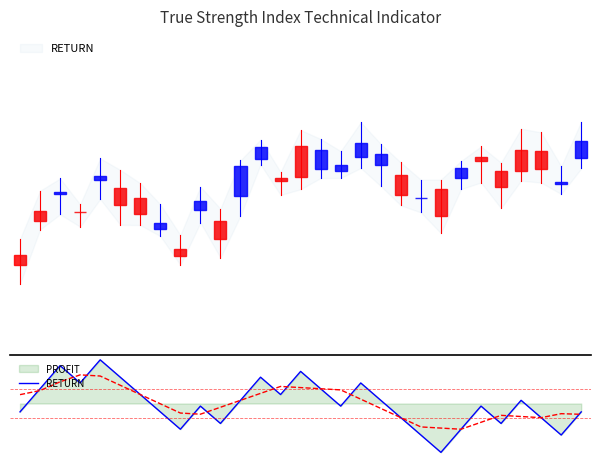

Does the chart have visible grid lines?

No